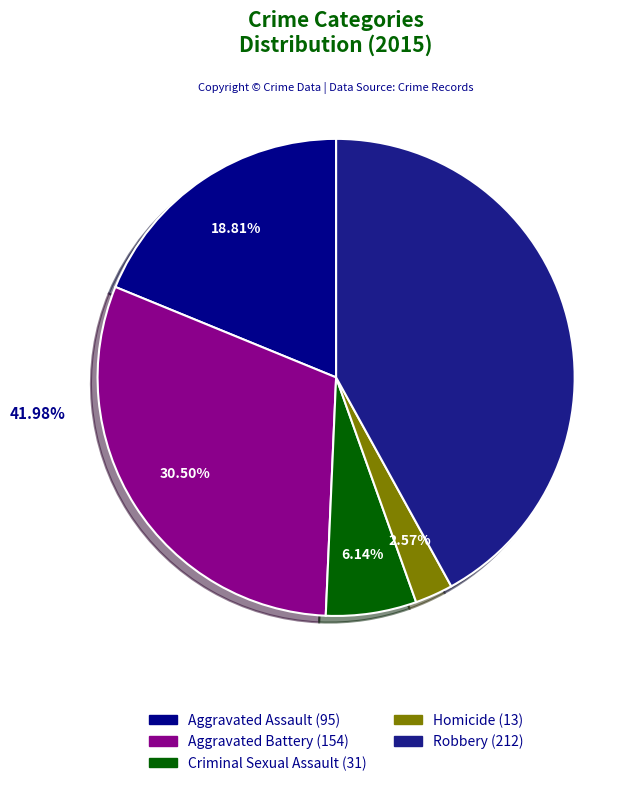

To the nearest percent, what portion does Criminal Sexual Assault represent?

6%